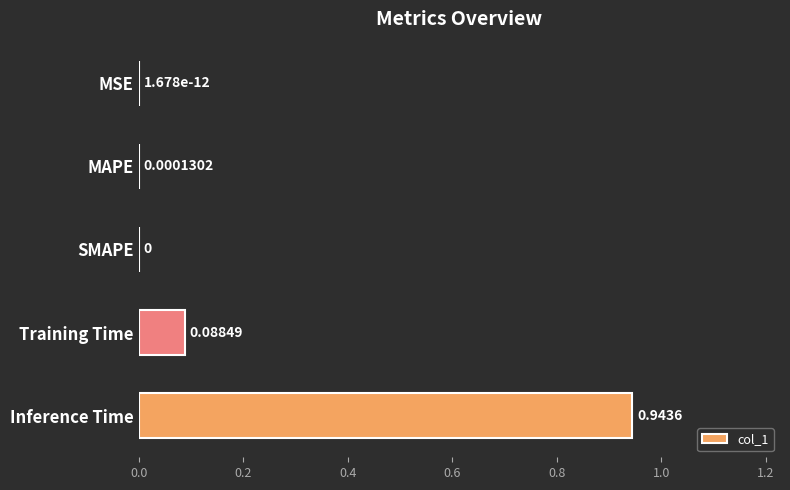

What is the sum of all values?

1.0